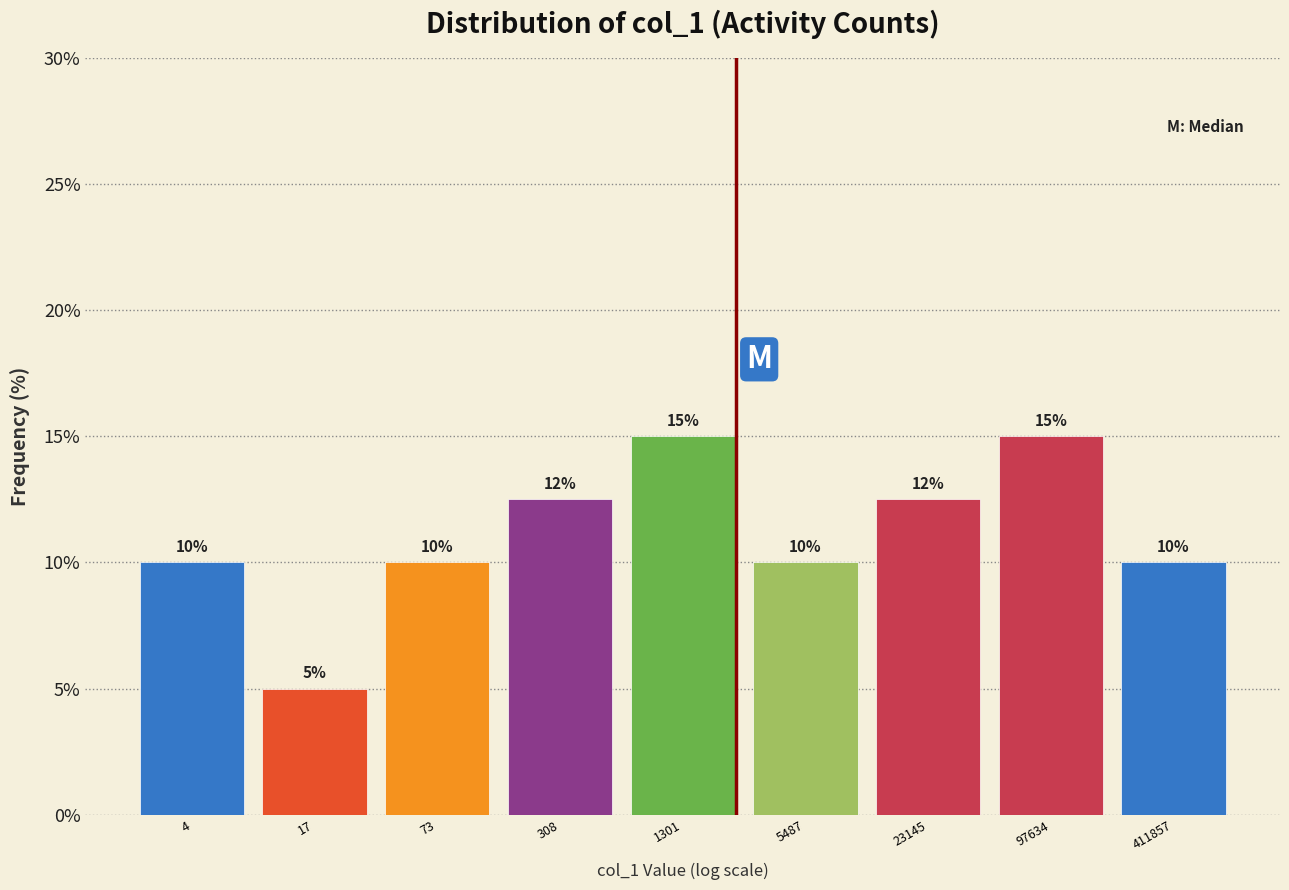

What is the difference between the second highest and minimum values?

10.0